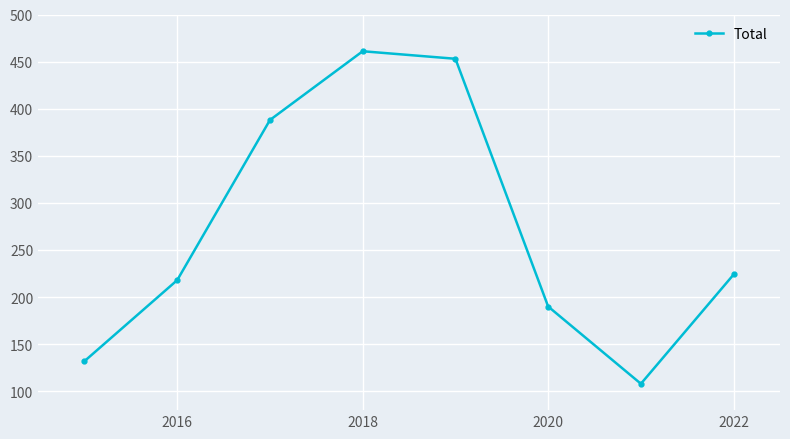

Reading left to right, list all the values displayed in this chart.

132	218	388	461	453	190	108	224